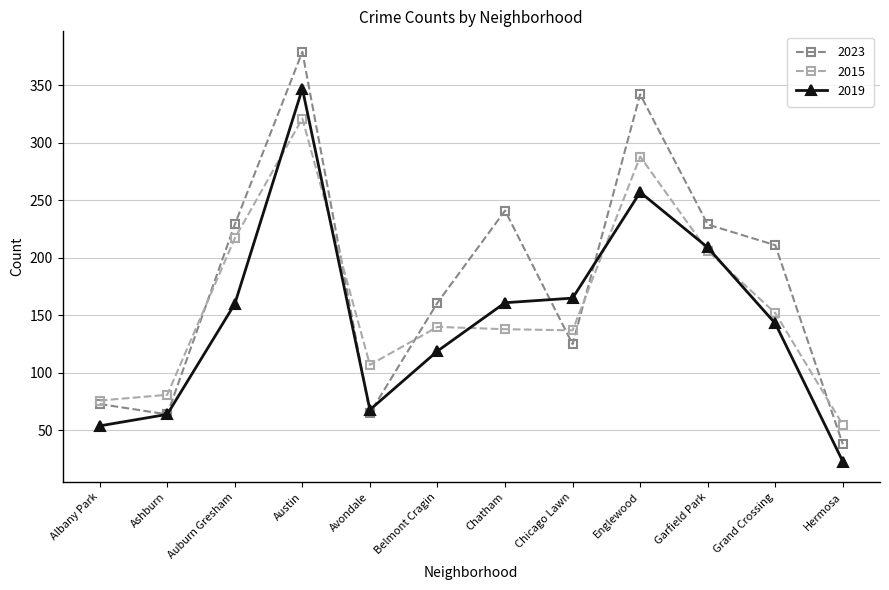

Rank the series by their maximum value, from lowest to highest.

2015, 2019, 2023